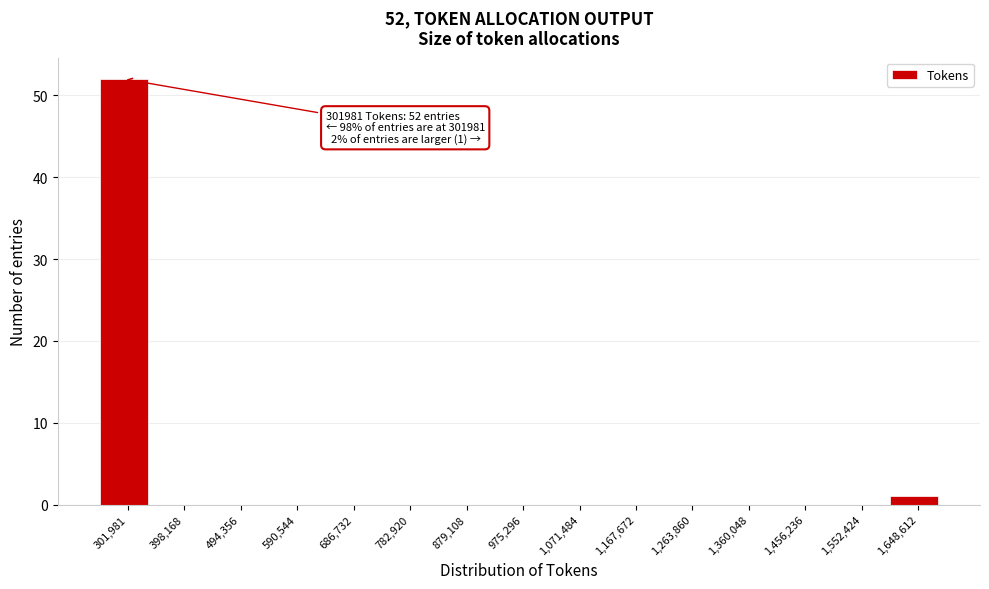

Reading right to left, transcribe all the data shown in this chart.

1,648,612=1	1,552,424=0	1,456,236=0	1,360,048=0	1,263,860=0	1,167,672=0	1,071,484=0	975,296=0	879,108=0	782,920=0	686,732=0	590,544=0	494,356=0	398,168=0	301,981=52